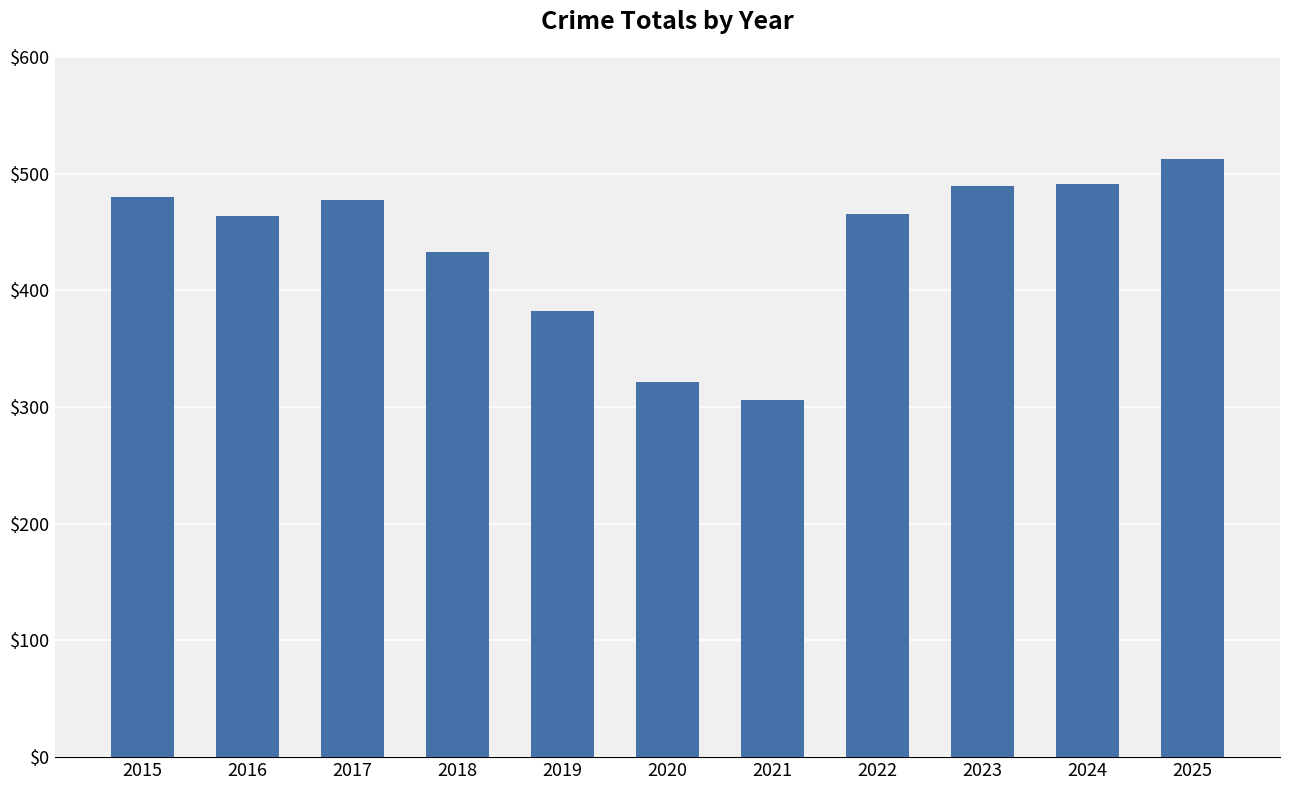

What is the value of the 5th bar from the left?

382